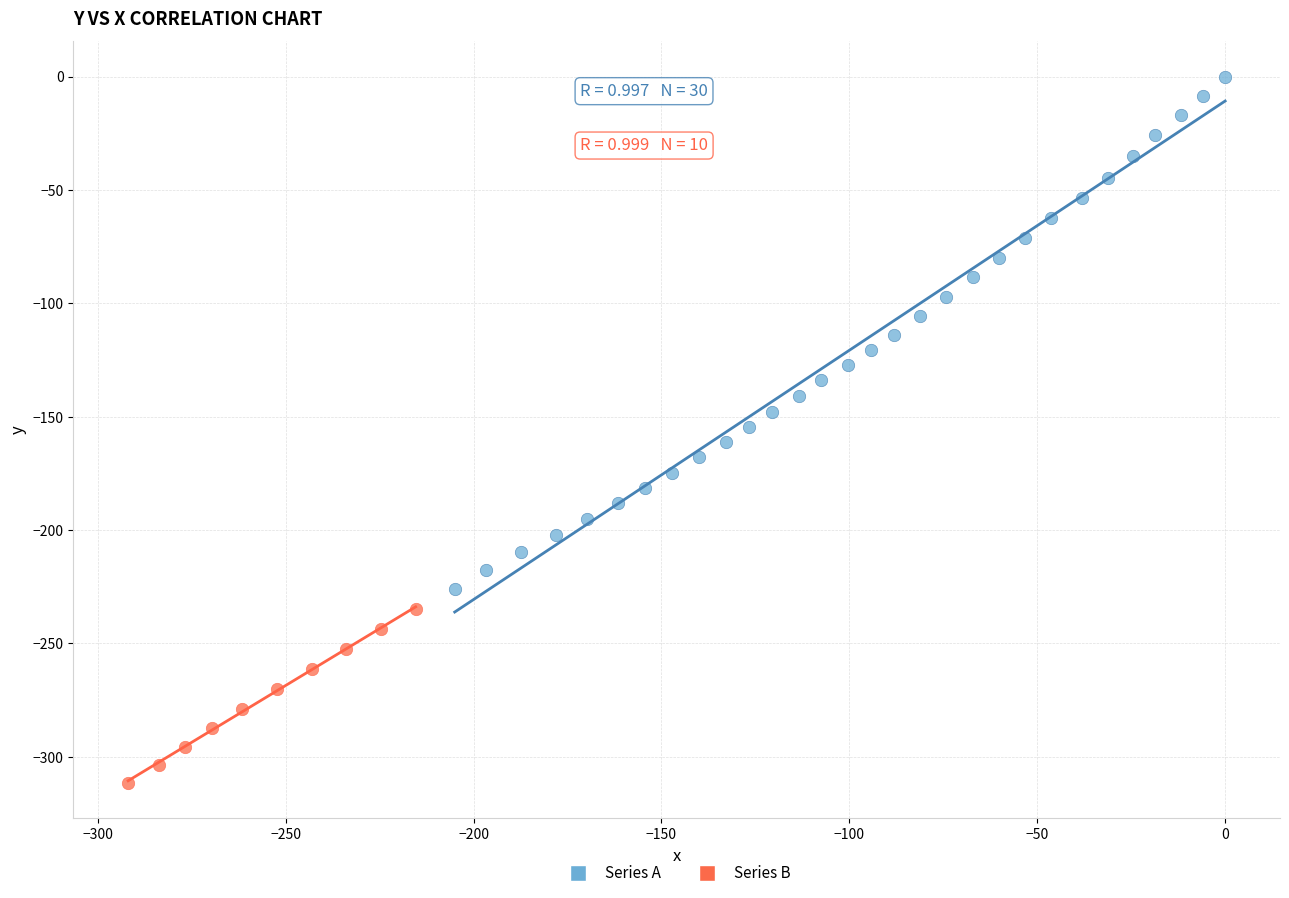

Which series has the widest spread of Y values?

Series A